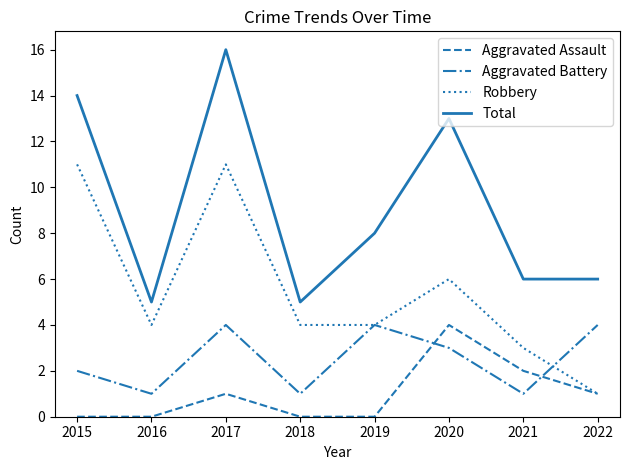

True or false: Aggravated Battery has a value of 3 at 2015.

False